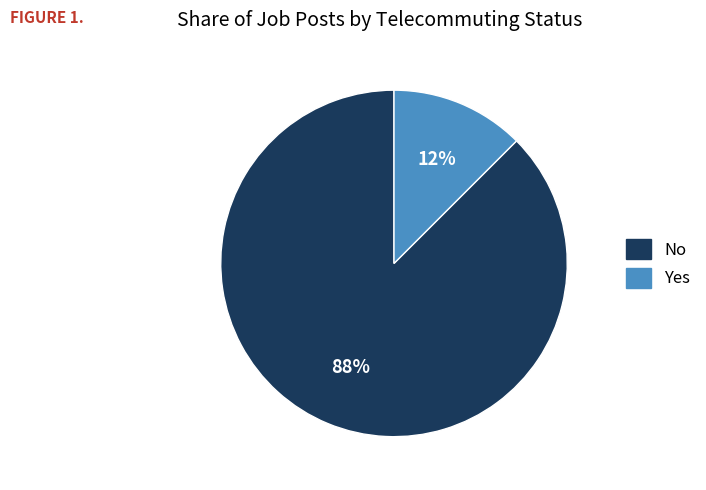

Is the sum of Yes and No greater than half?

Yes